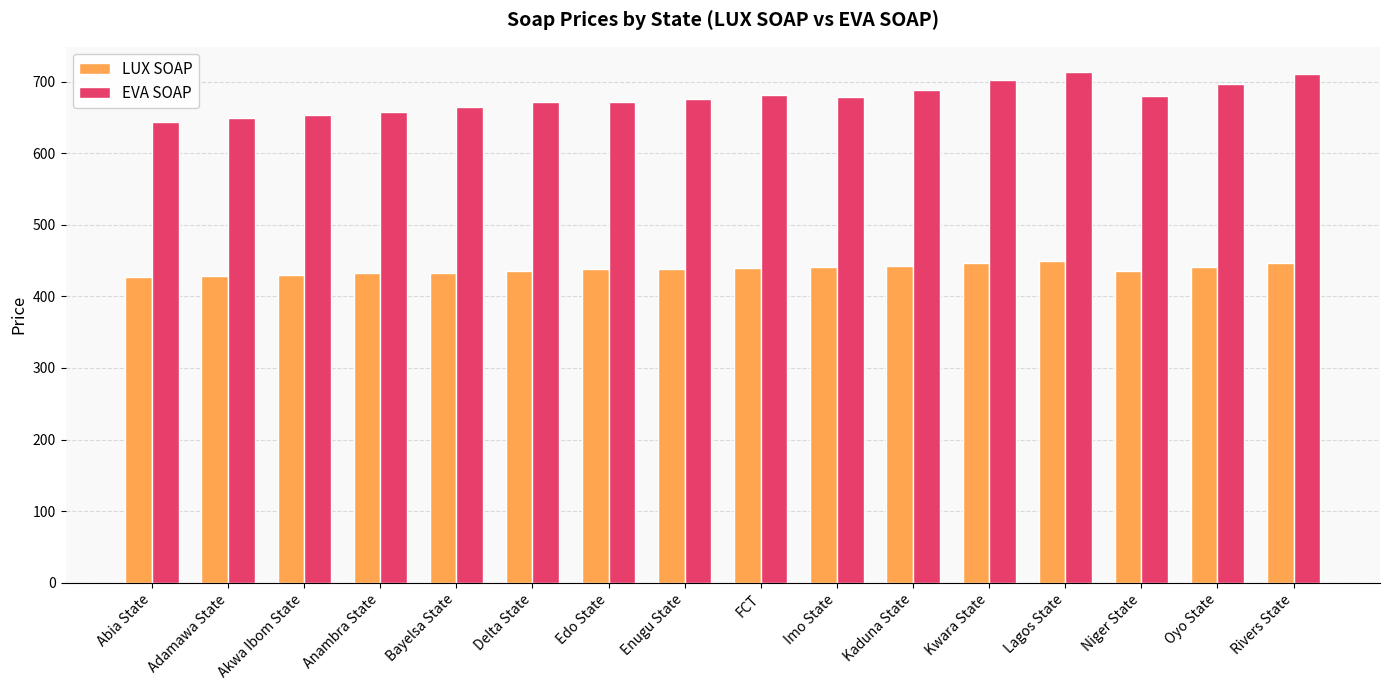

Where does the EVA SOAP series first go above 679?

FCT